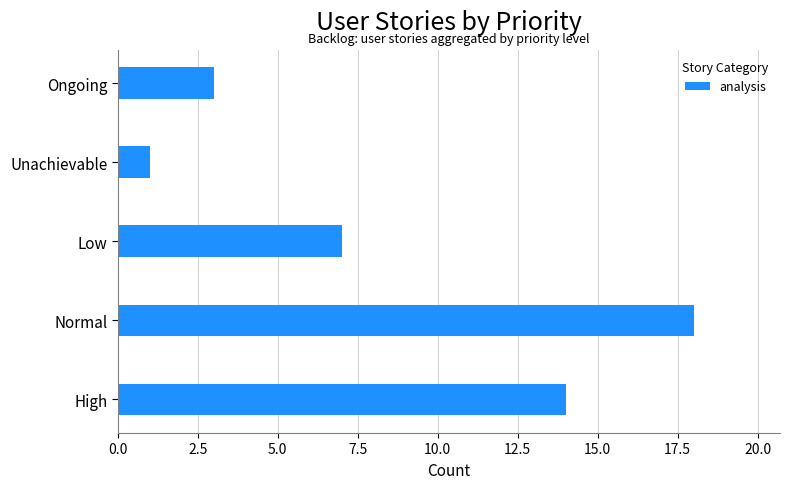

Reading bottom to top, extract all data points from this chart.

14	18	7	1	3